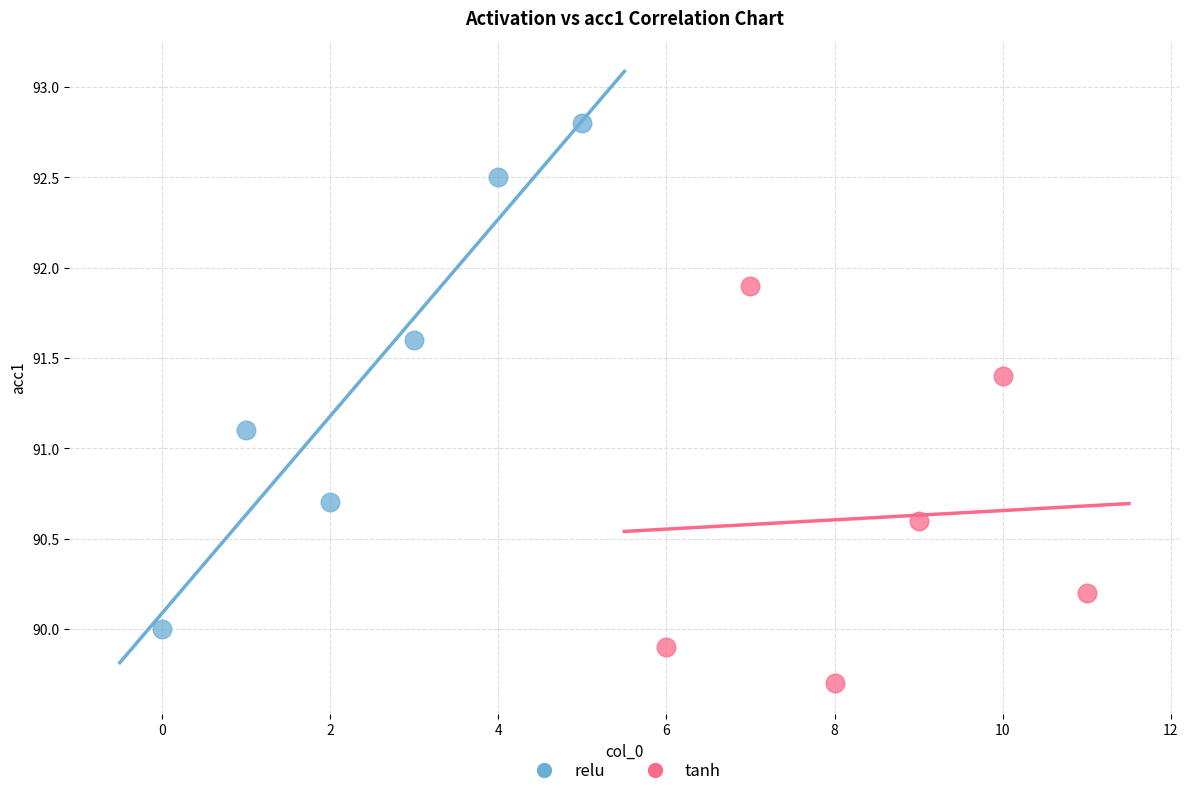

Which series has the widest spread of Y values?

relu